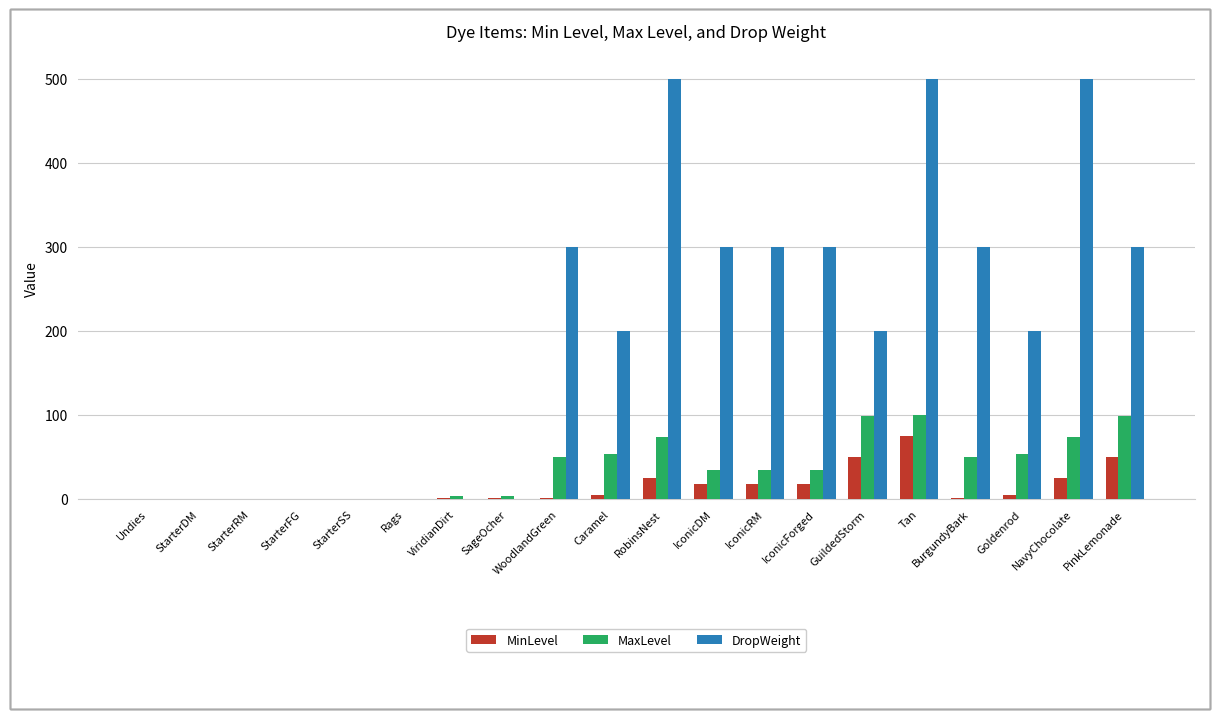

How many data points does each series have?

20